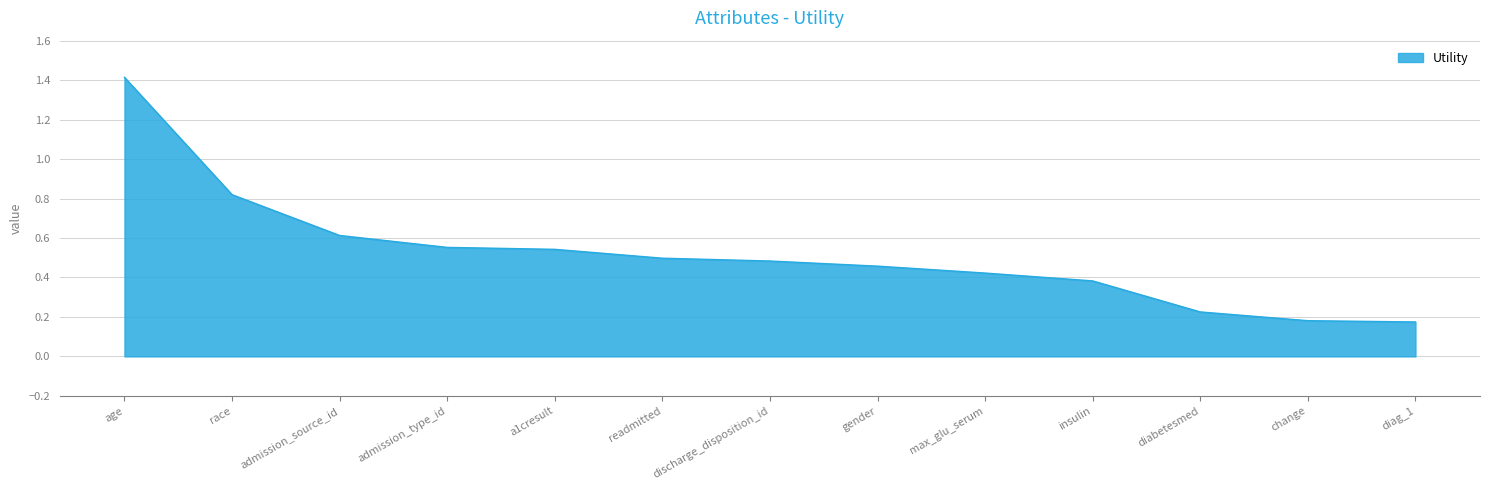

What is the sum of the values at max_glu_serum and a1cresult?

1.0